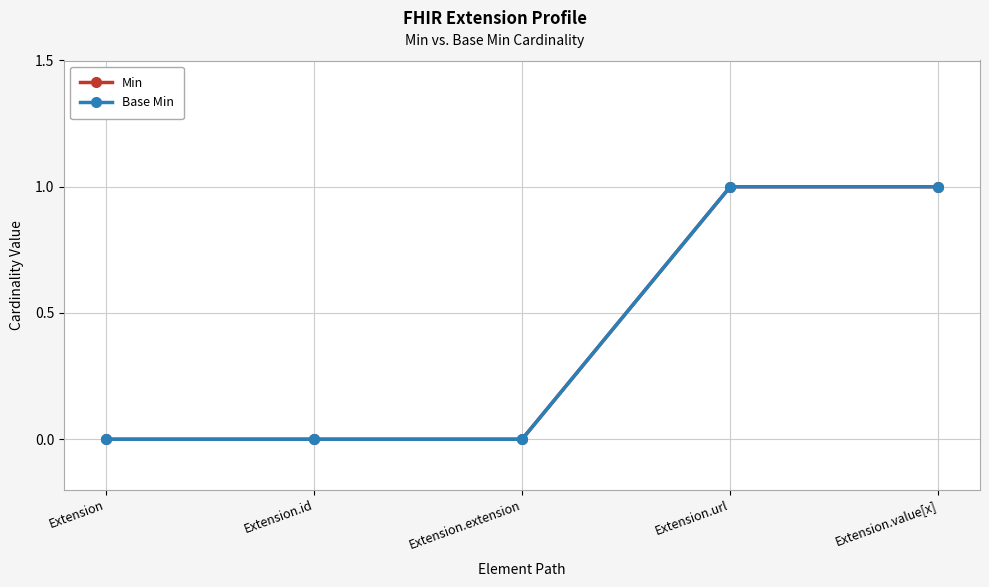

Does the chart have visible grid lines?

Yes